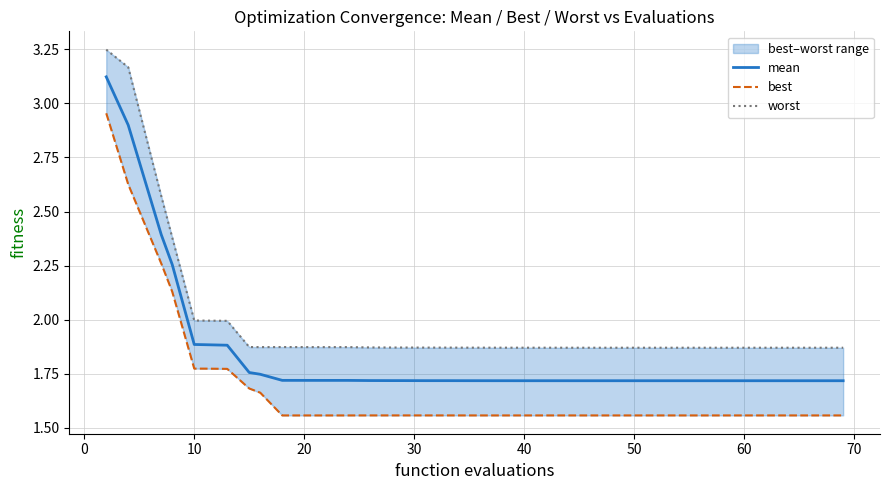

Which series has the largest total across all categories?

worst